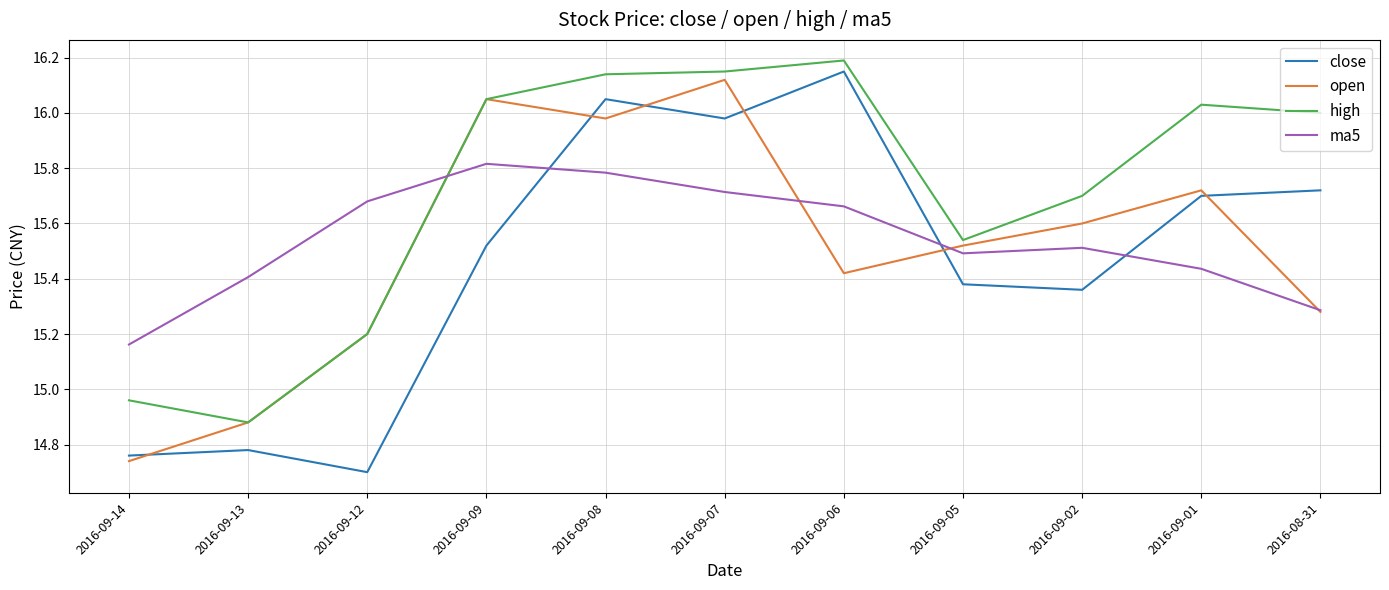

What position from the left is 2016-09-01?

10